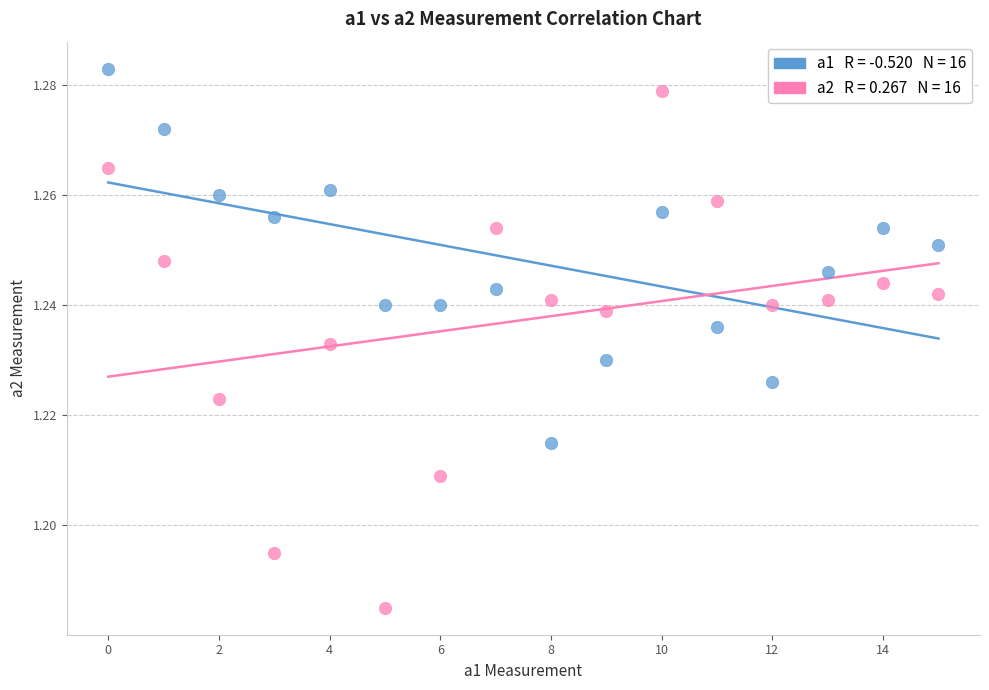

Count the number of points in this scatter plot.

32